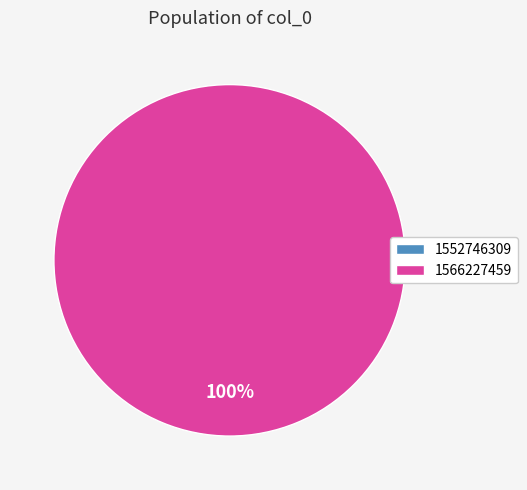

What is the smallest slice in the pie chart?

1552746309